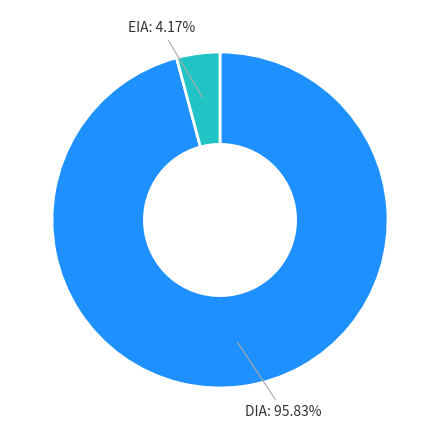

Is there any slice that represents more than half of the pie?

Yes